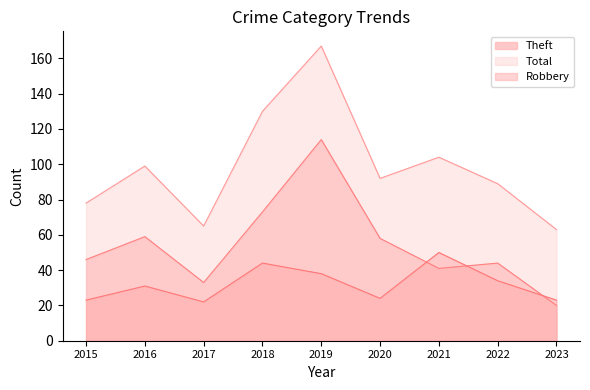

What is the difference between the second highest and second lowest values in the Robbery series?

21